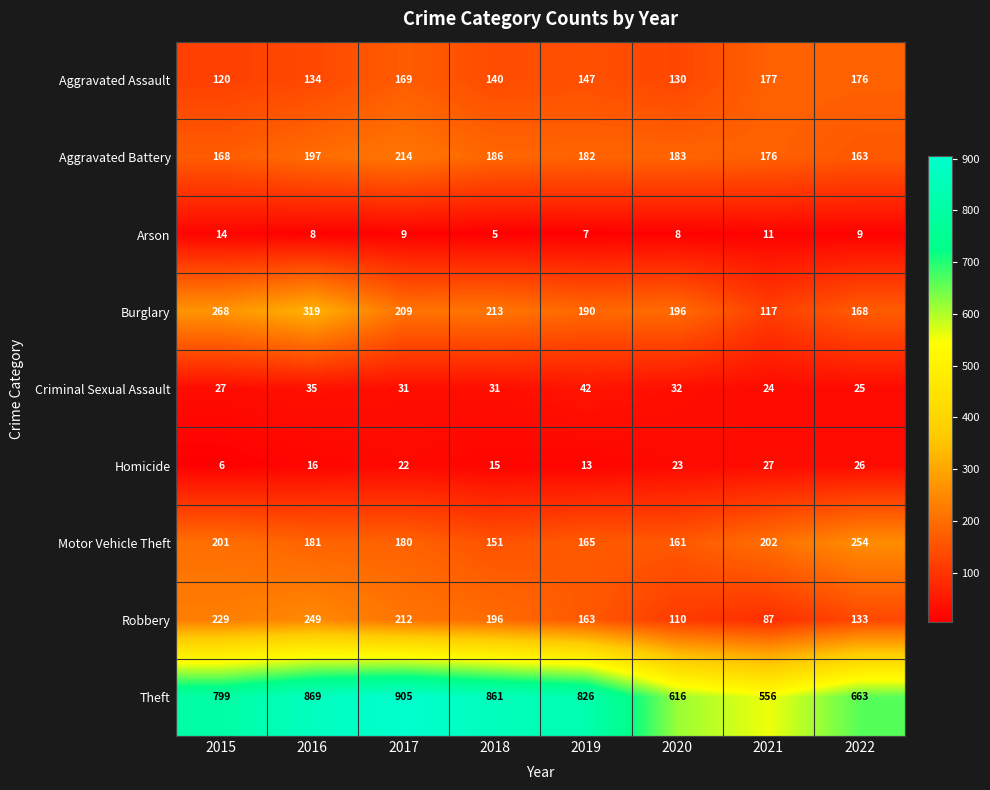

Rank the series at 2016 from lowest to highest value.

Arson, Homicide, Criminal Sexual Assault, Aggravated Assault, Motor Vehicle Theft, Aggravated Battery, Robbery, Burglary, Theft